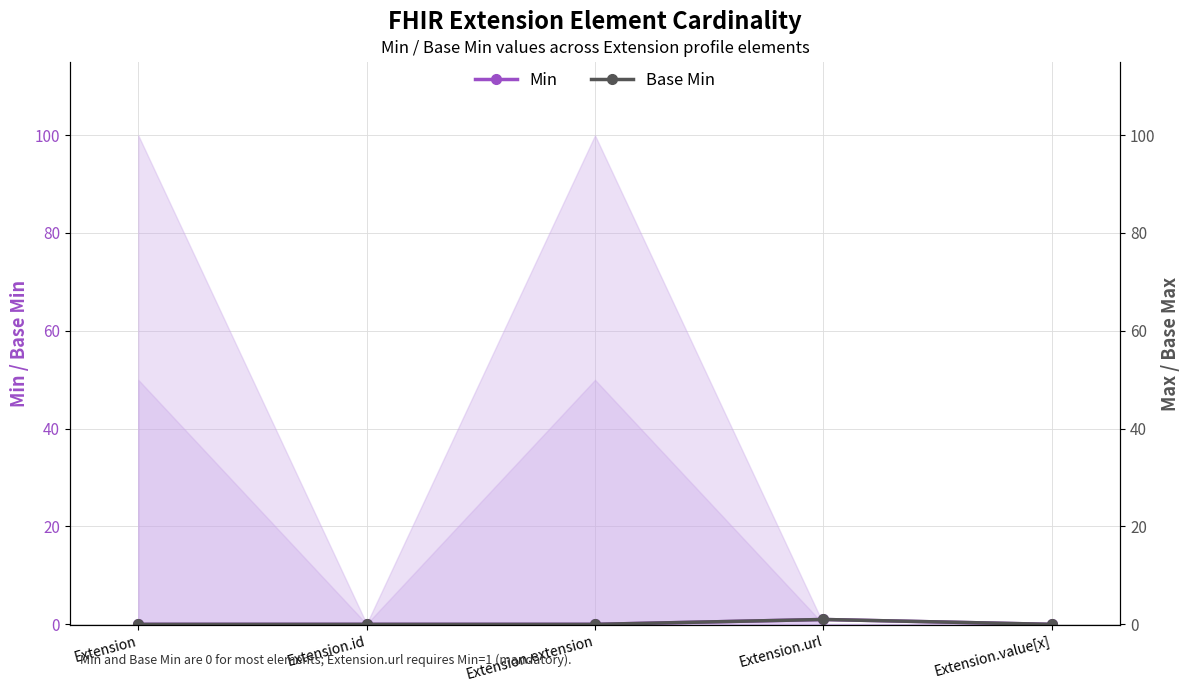

Reading right to left, transcribe all the data shown in this chart.

Min: 0	1	0	0	0
Base Min: 0	1	0	0	0